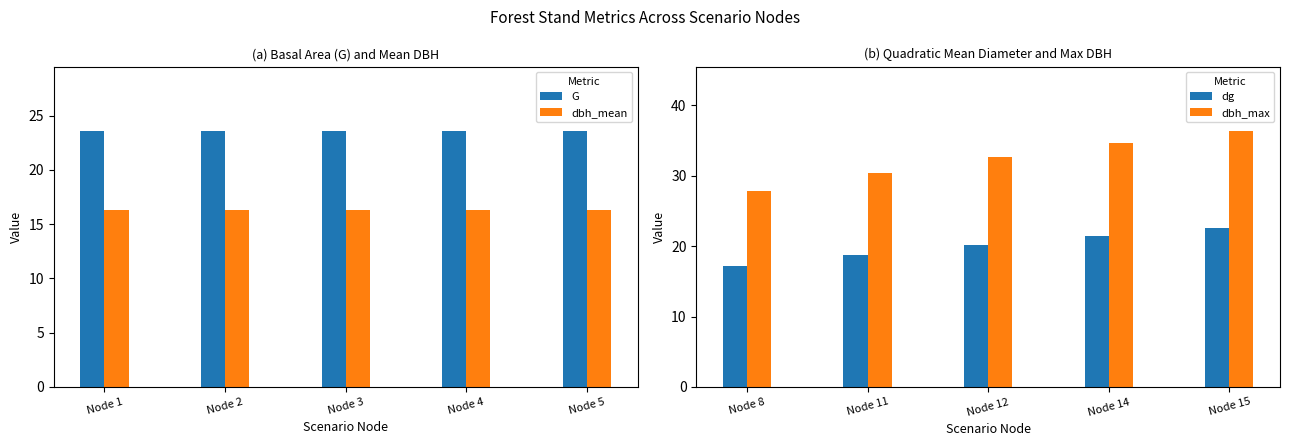

What is the highest value of the dbh_mean series?

16.3